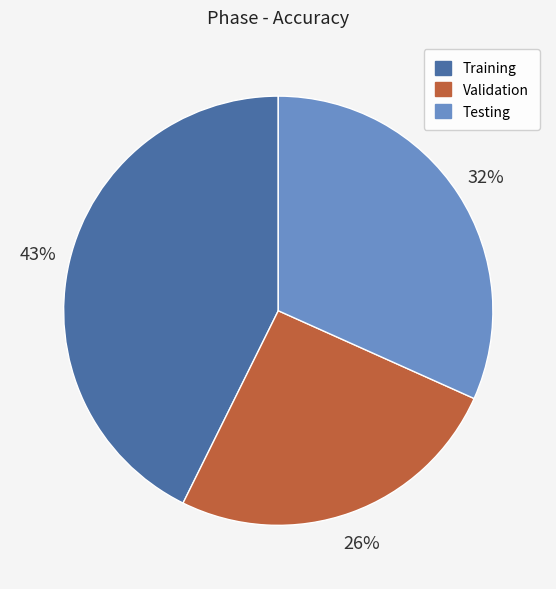

Count the number of slices in the pie.

3